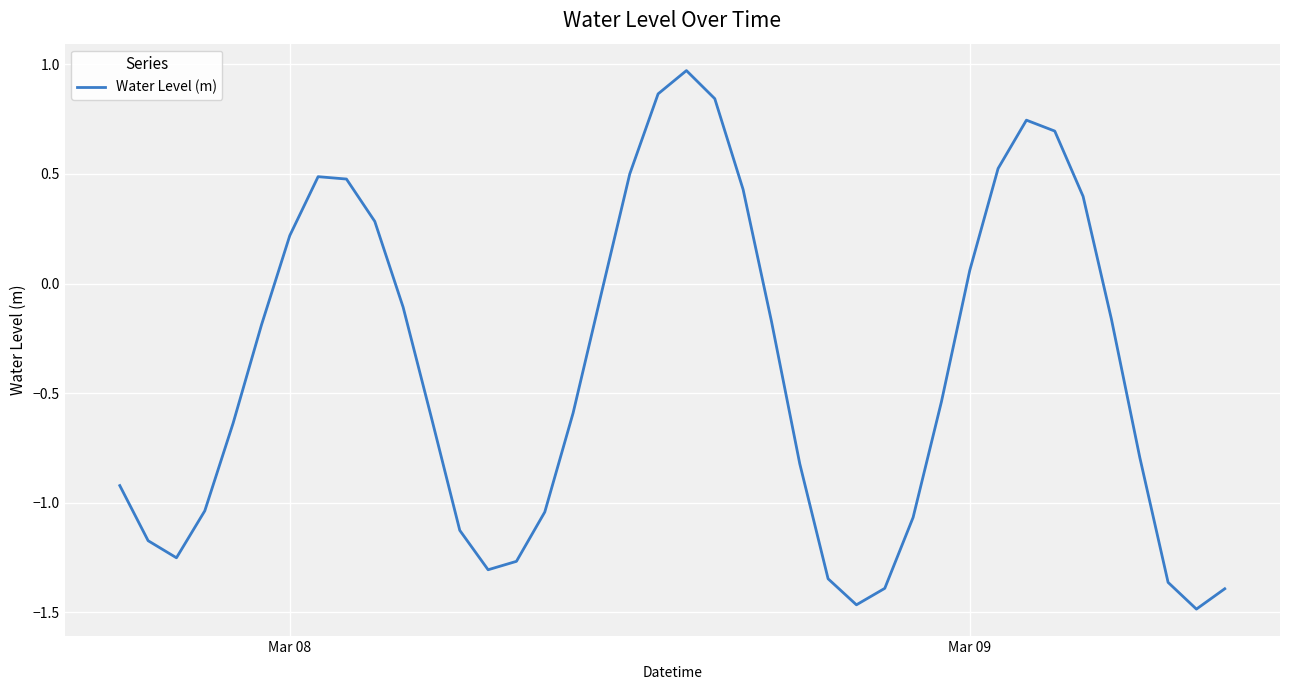

What is the average value?

-0.4